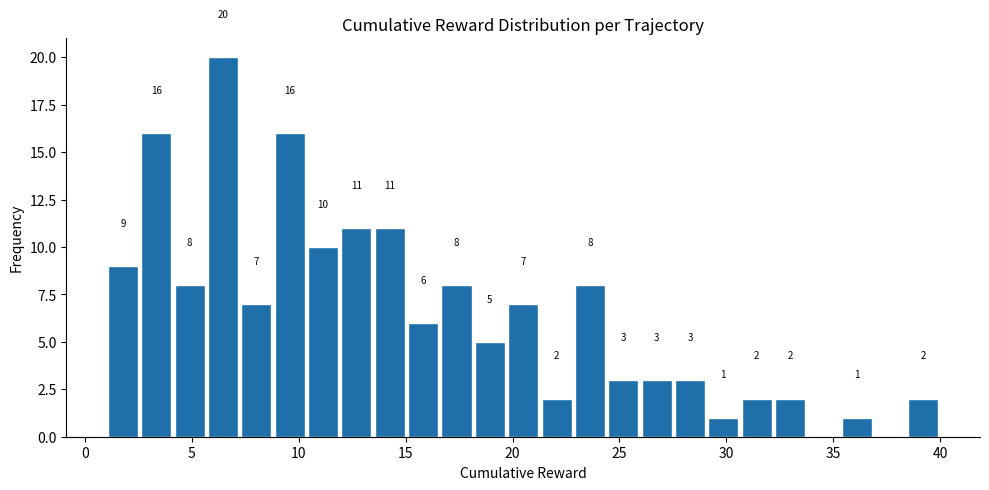

Read against the x-axis, roughly where is the centre of the tallest bar?

6.5